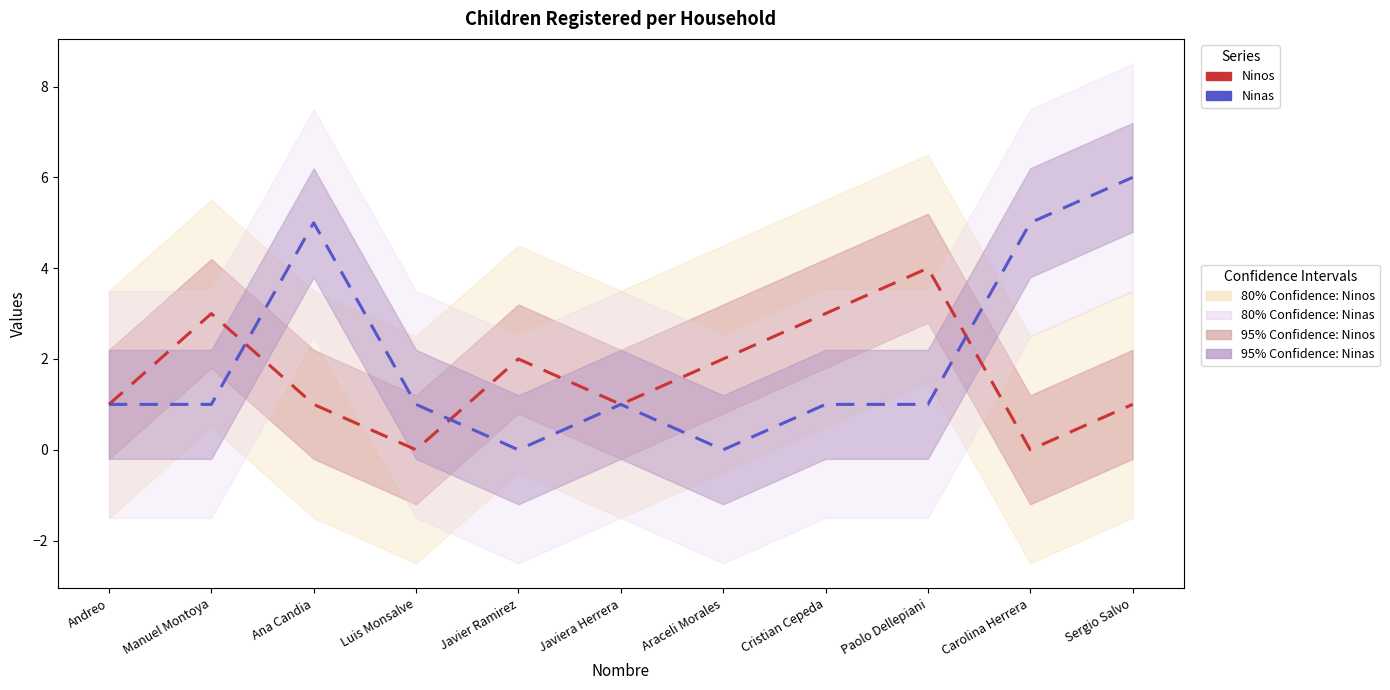

What is the difference between the second highest and minimum values in the Ninos series?

3